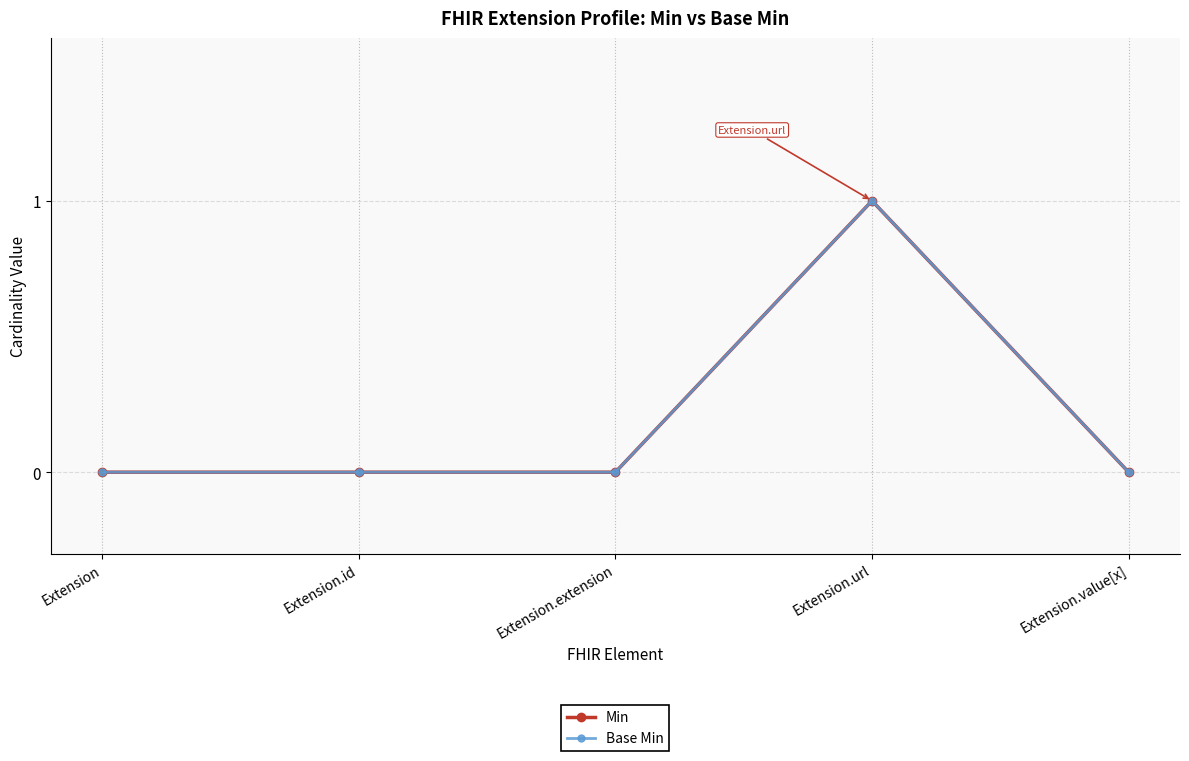

True or false: Base Min and Min cross at least once.

False